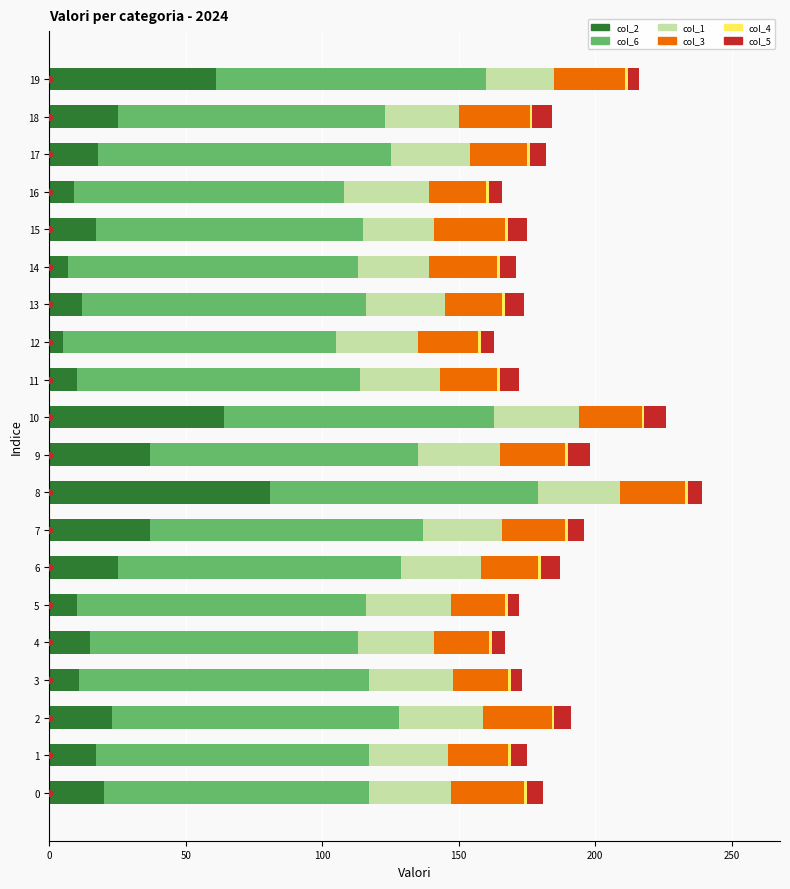

Which series contains the highest Y value?

col_6